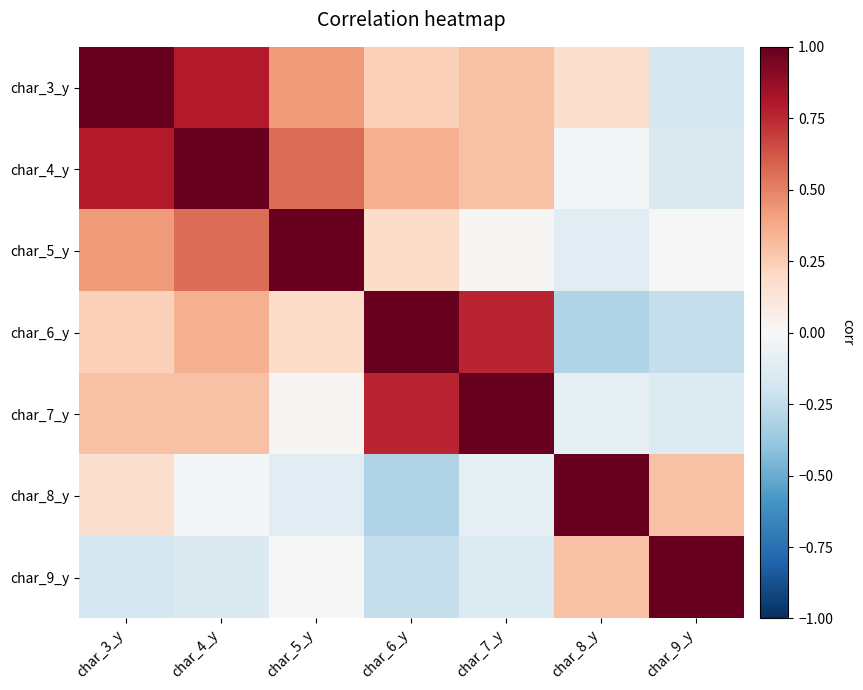

What is the total value across all series at char_8_y?

0.9